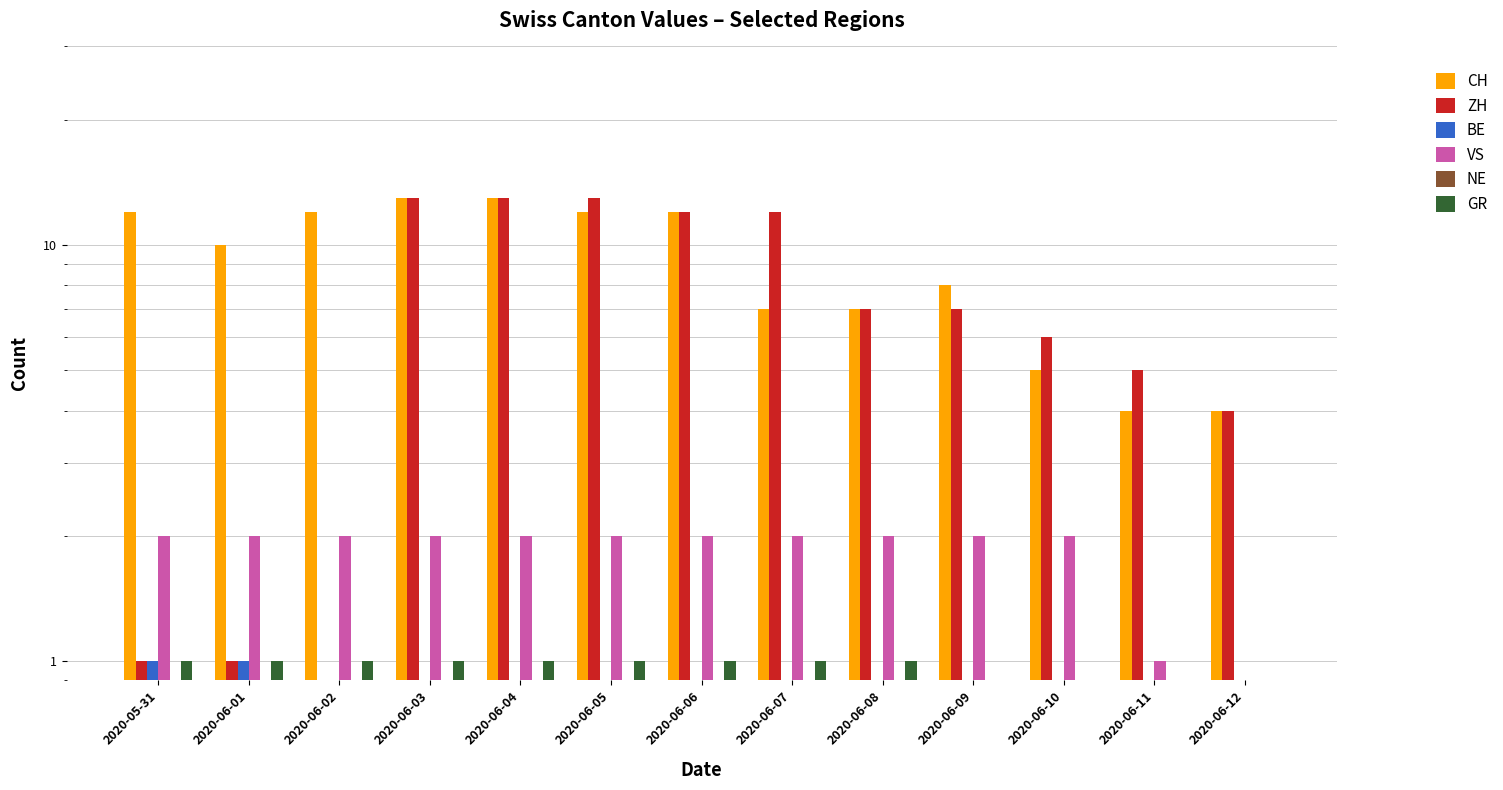

Reading left to right, extract all data points from this chart.

CH: 12.0	10.0	12.0	13.0	13.0	12.0	12.0	7.0	7.0	8.0	5.0	4.0	4.0
ZH: 1.0	1.0	0.9	13.0	13.0	13.0	12.0	12.0	7.0	7.0	6.0	5.0	4.0
BE: 1.0	1.0	0.9	0.9	0.9	0.9	0.9	0.9	0.9	0.9	0.9	0.9	0.9
VS: 2.0	2.0	2.0	2.0	2.0	2.0	2.0	2.0	2.0	2.0	2.0	1.0	0.9
NE: 0.9	0.9	0.9	0.9	0.9	0.9	0.9	0.9	0.9	0.9	0.9	0.9	0.9
GR: 1.0	1.0	1.0	1.0	1.0	1.0	1.0	1.0	1.0	0.9	0.9	0.9	0.9